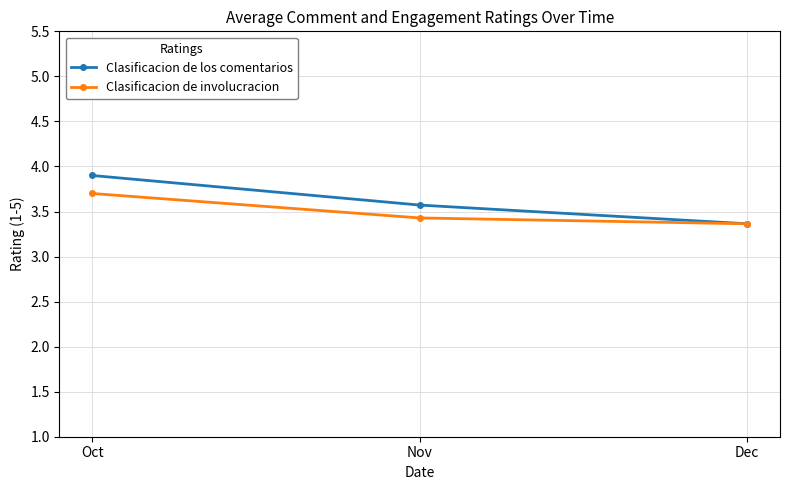

At how many categories does at least one series exceed 3?

3